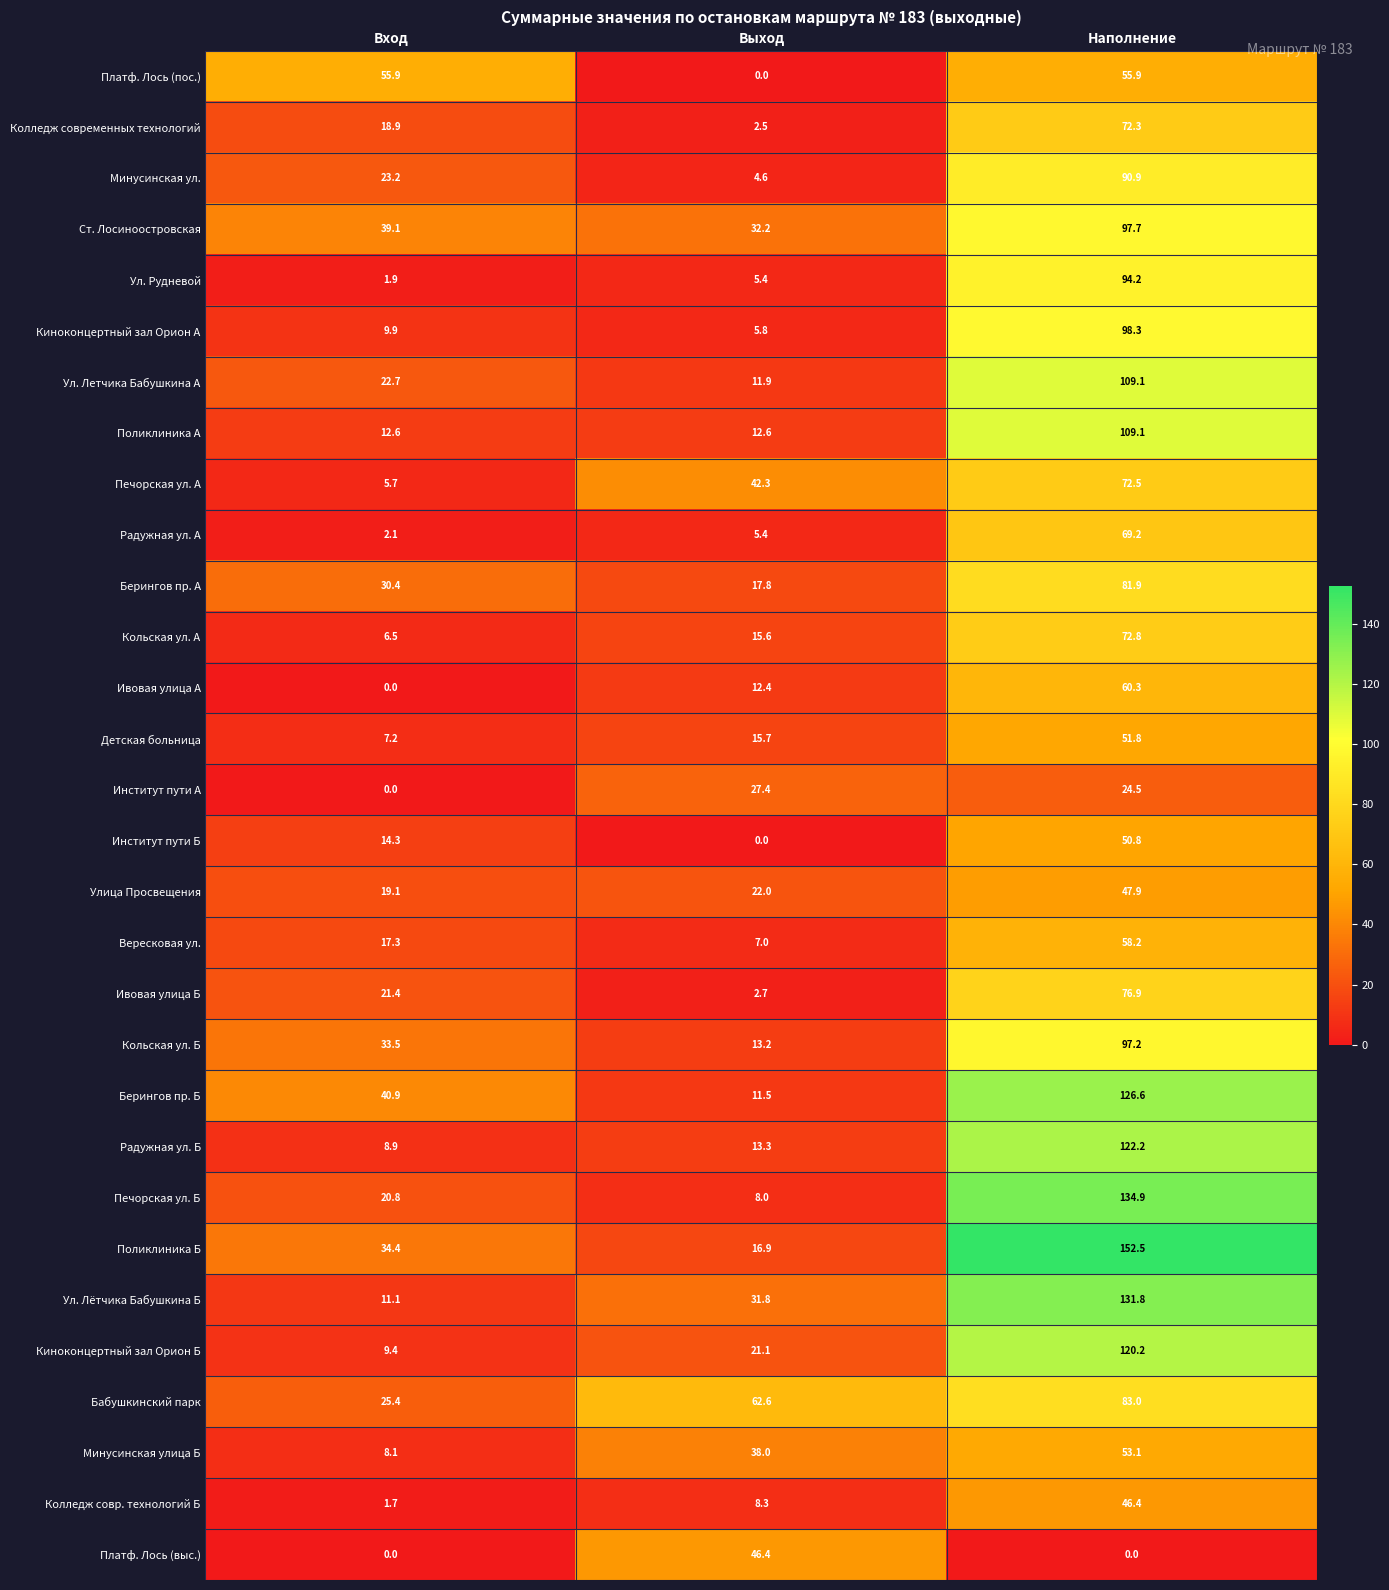

What is the difference between the maximum and second lowest values in the Поликлиника А series?

96.5